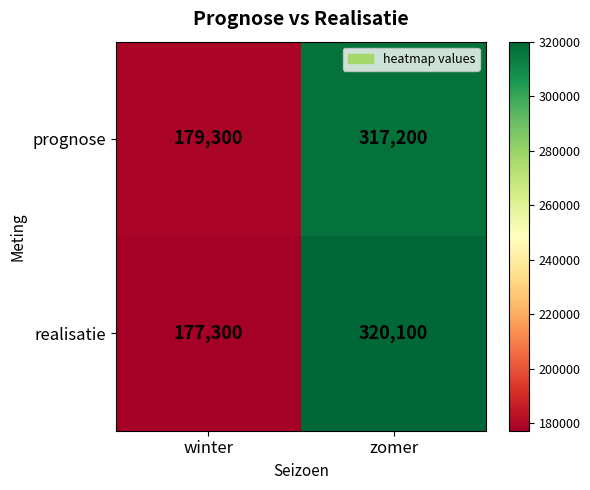

At which category does the chart reach its minimum across all series?

winter